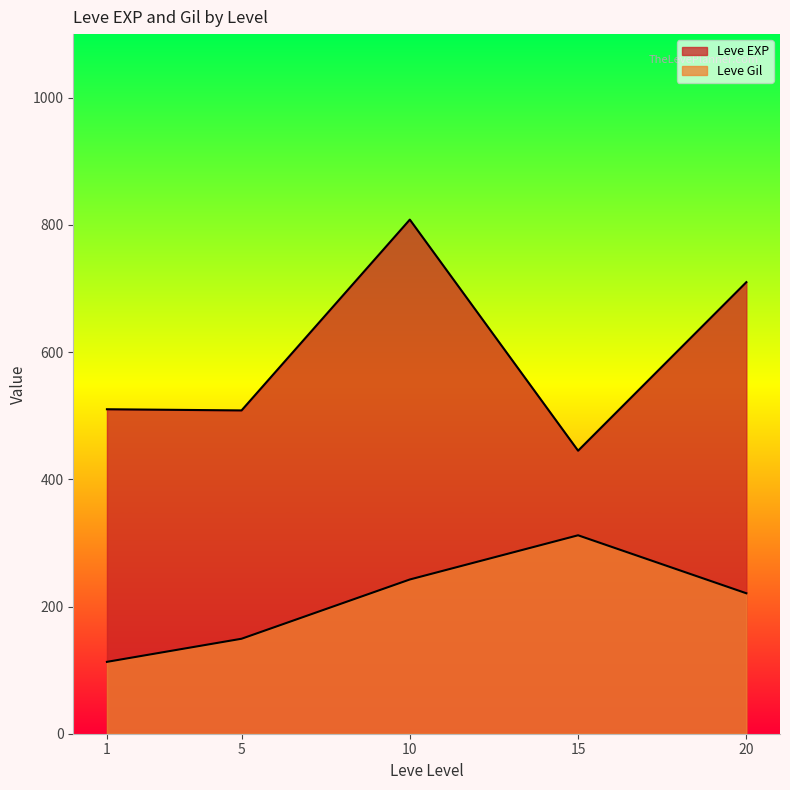

Which series has the largest total across all categories?

Leve EXP